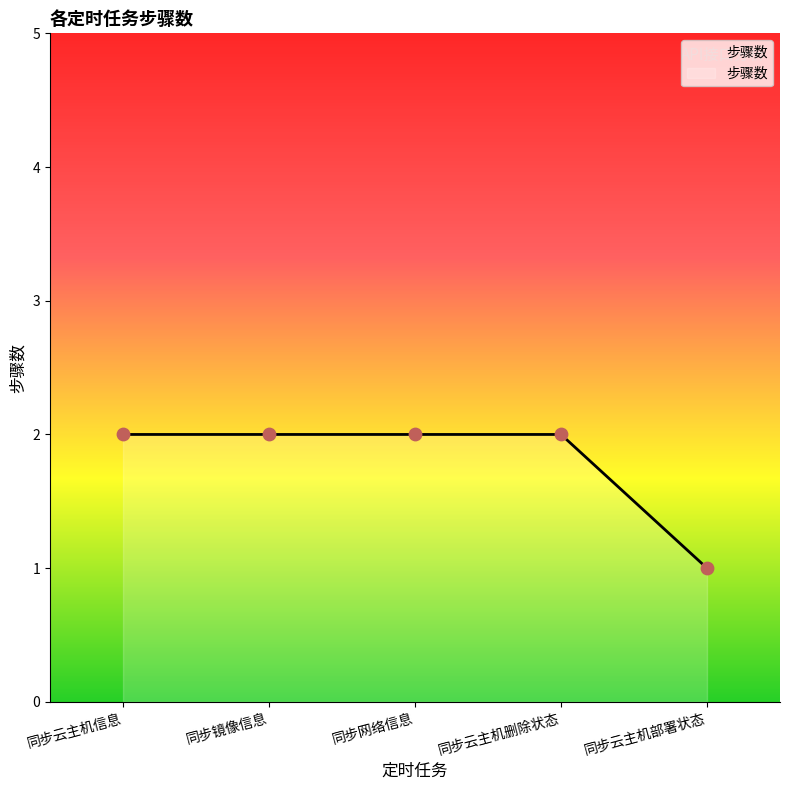

Which has a higher value, 同步网络信息 or 同步云主机部署状态?

同步网络信息